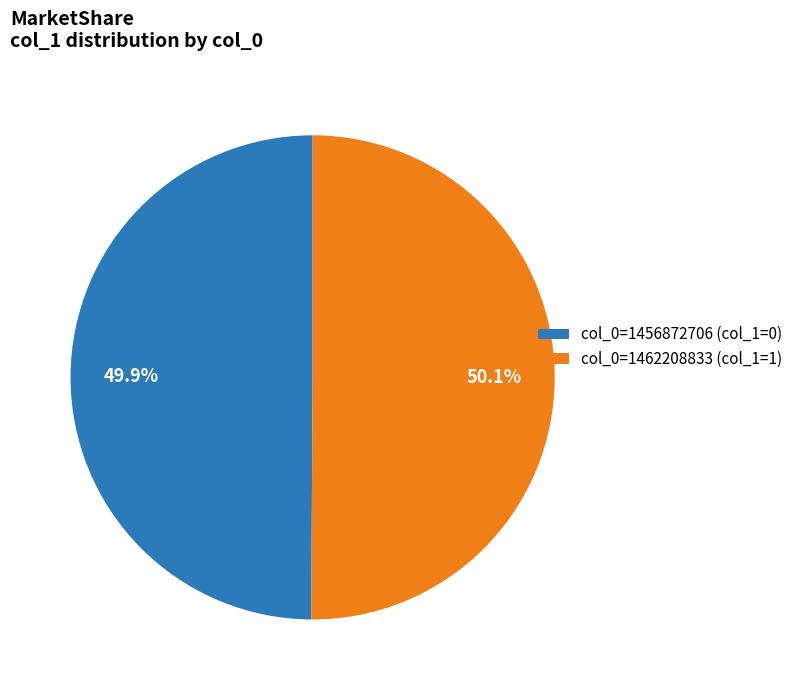

Count the number of slices in the pie.

2